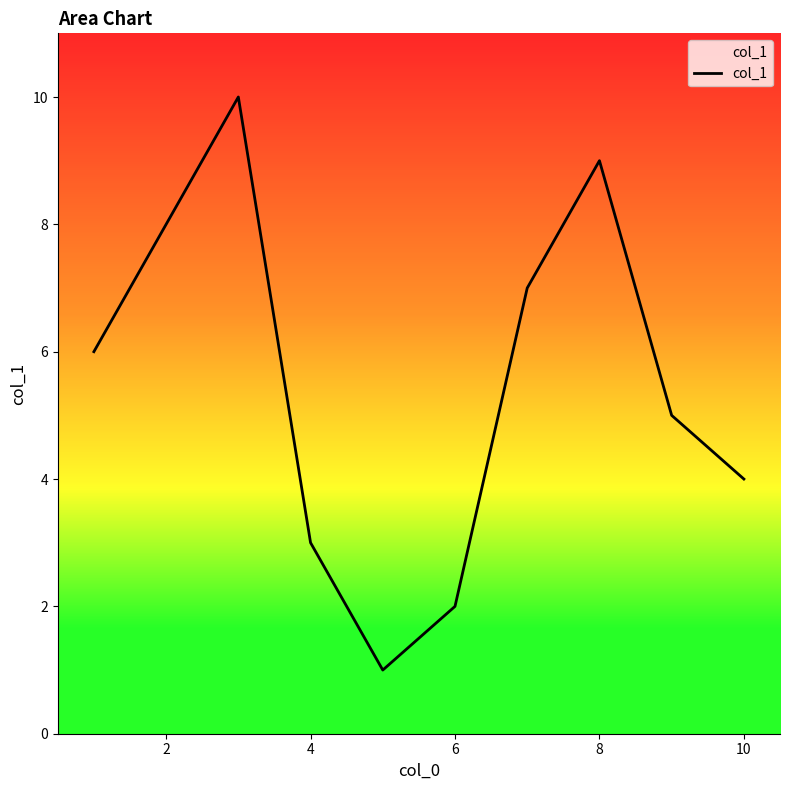

What is the maximum value shown in the chart?

10